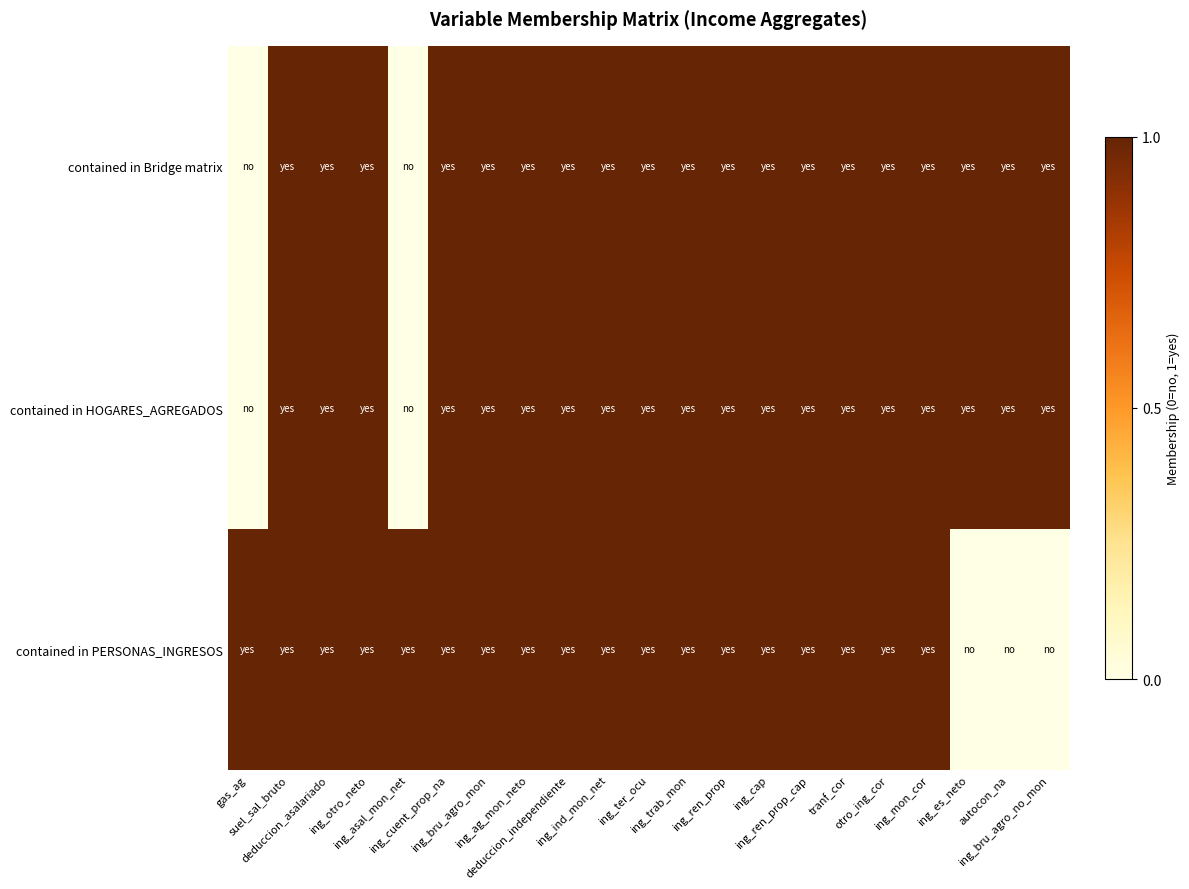

What is the greatest value displayed?

1